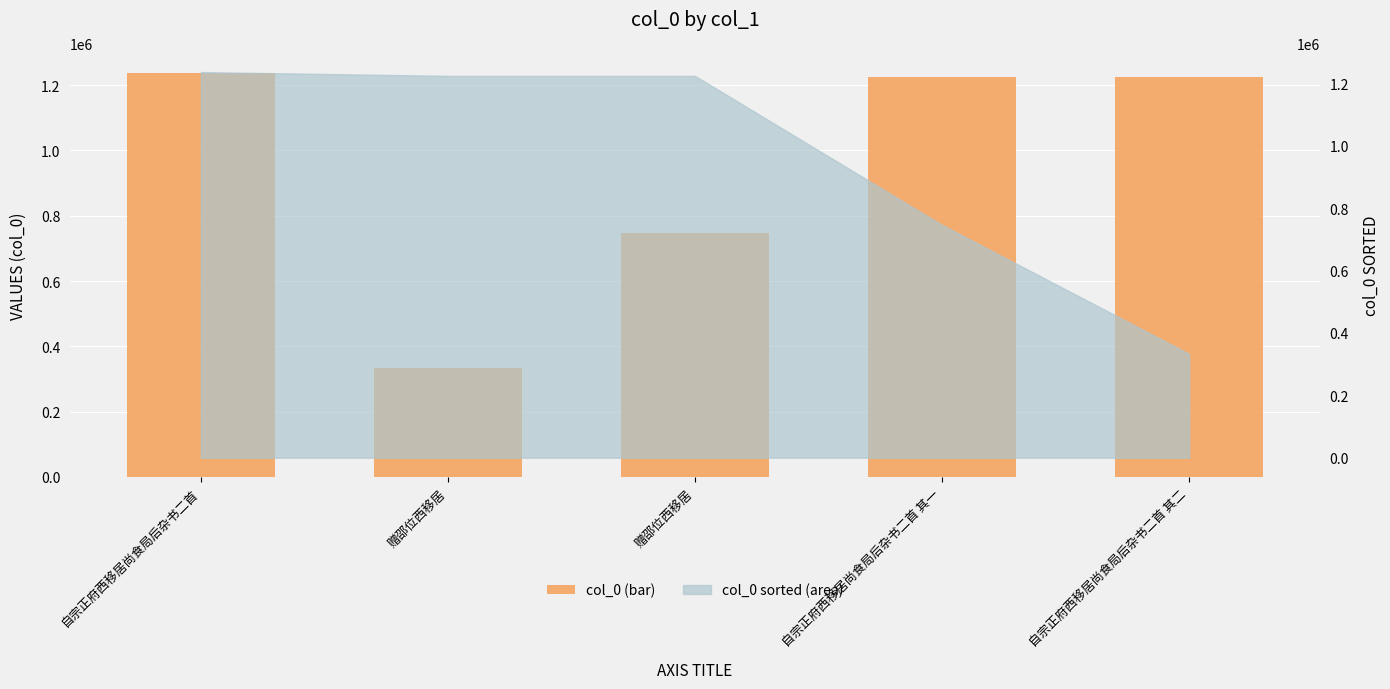

Reading left to right, list all the values displayed in this chart.

自宗正府西移居尚食局后杂书二首=1236894	赠邵位西移居=333150	赠邵位西移居=746687	自宗正府西移居尚食局后杂书二首 其一=1224645	自宗正府西移居尚食局后杂书二首 其二=1224646